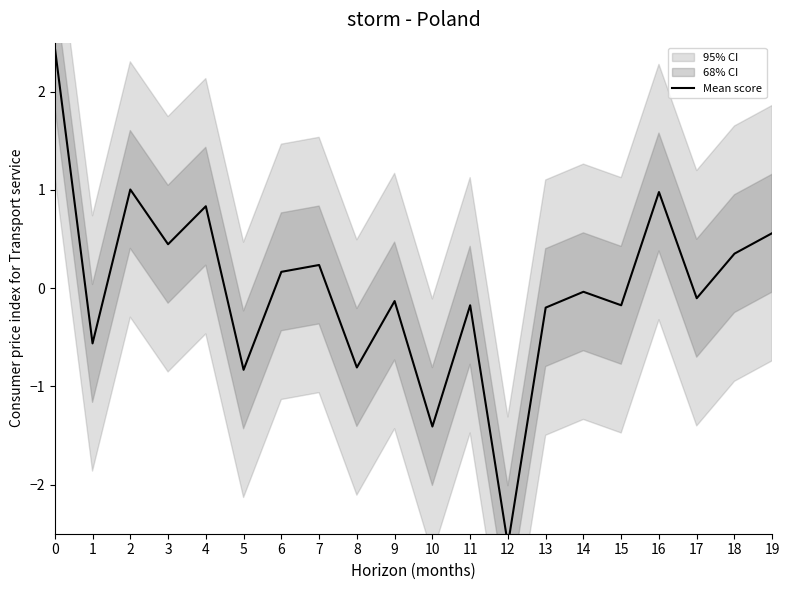

Where is the first local maximum?

2